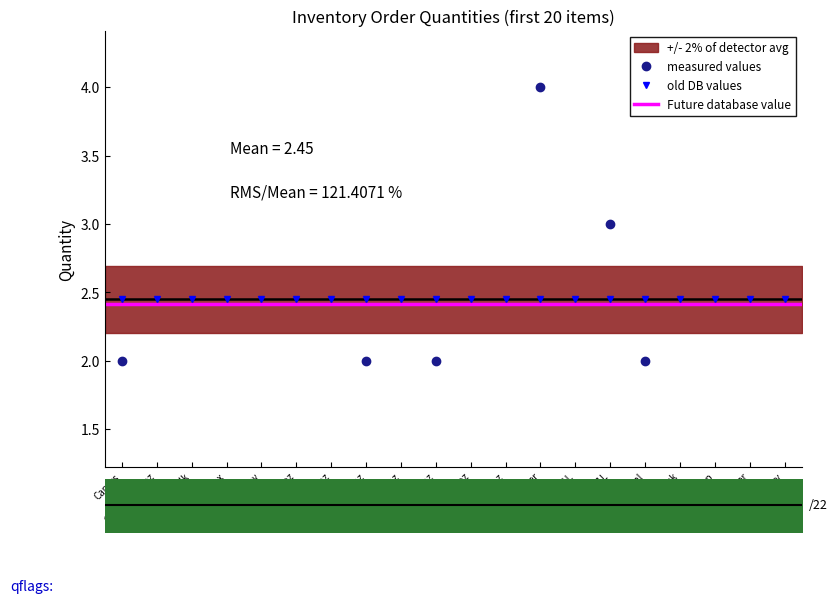

True or false: the data shows 2 at Cont Soup 32oz.

False